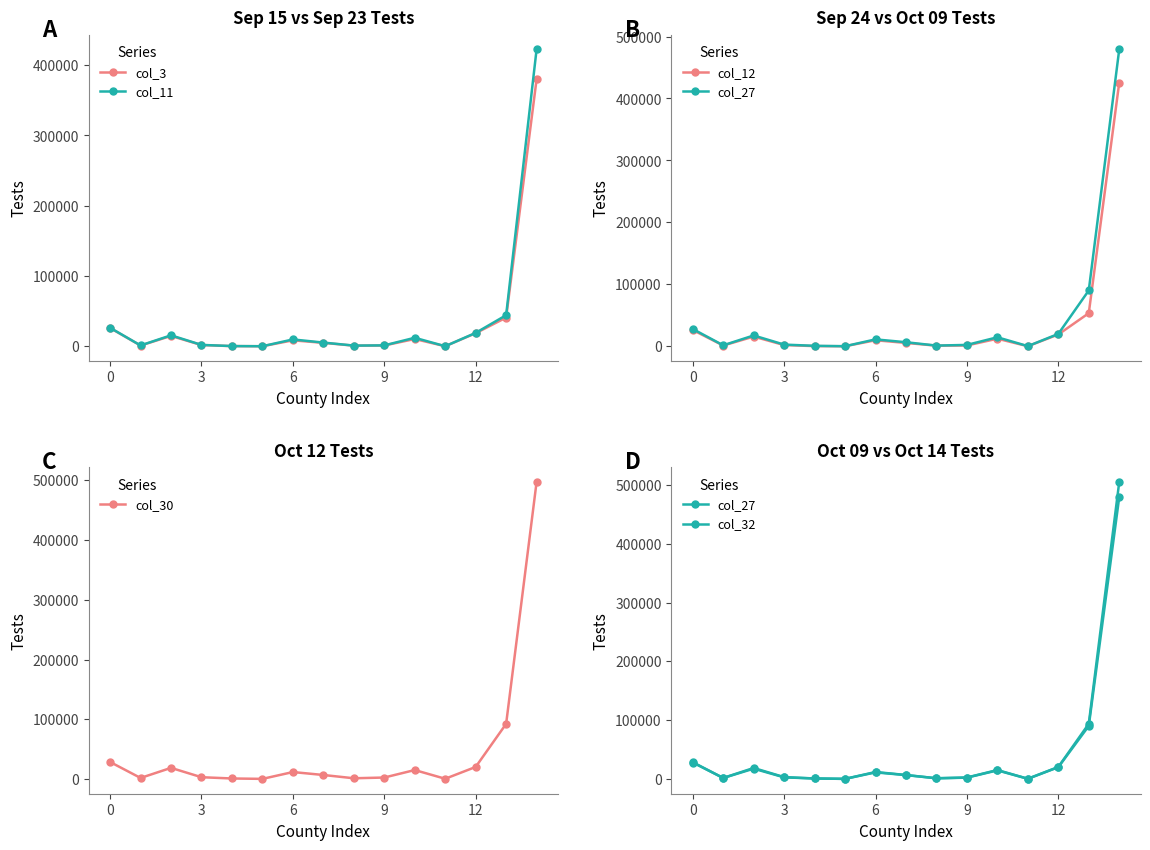

True or false: col_3 and col_12 intersect in this chart.

False